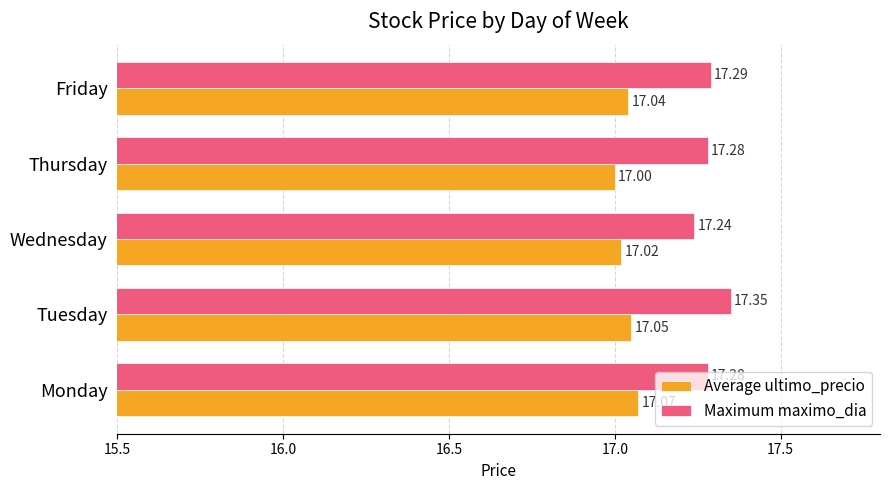

Which series has the widest spread of values?

Maximum maximo_dia